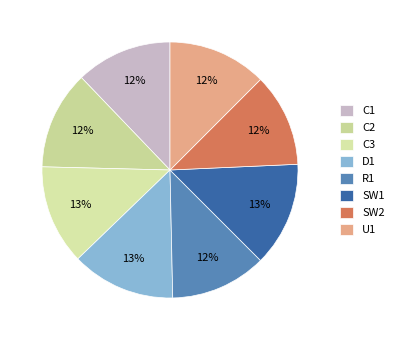

What is the ratio of the value at SW2 to the value at U1?

0.9